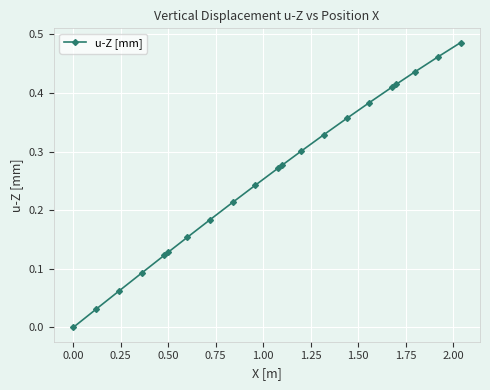

Reading left to right, list all the values displayed in this chart.

0.0	0.0	0.1	0.1	0.1	0.1	0.2	0.2	0.2	0.2	0.3	0.3	0.3	0.3	0.4	0.4	0.4	0.4	0.4	0.5	0.5